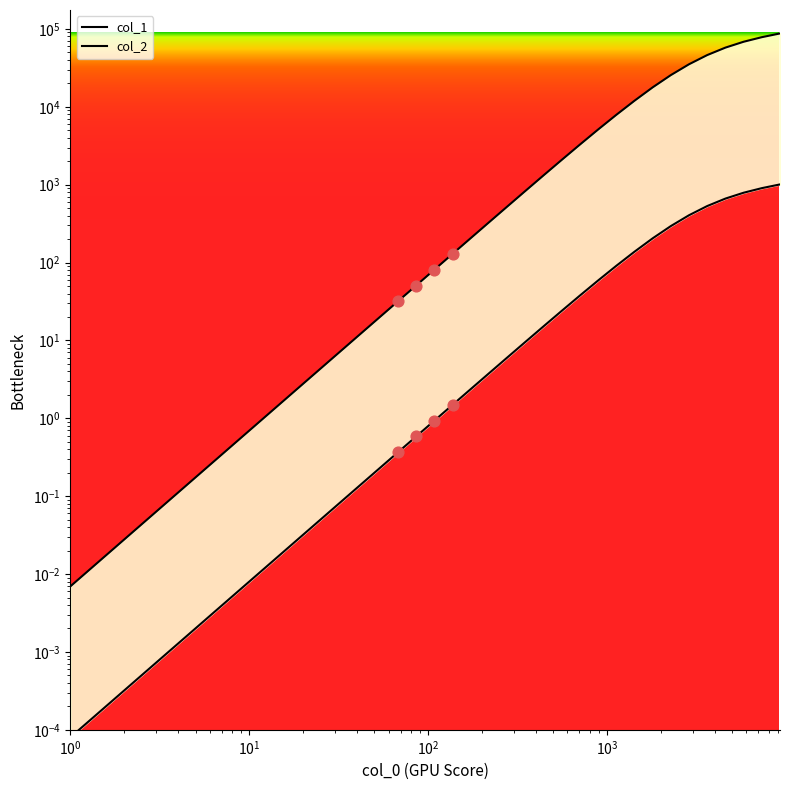

Which series reaches the minimum Y coordinate?

col_1